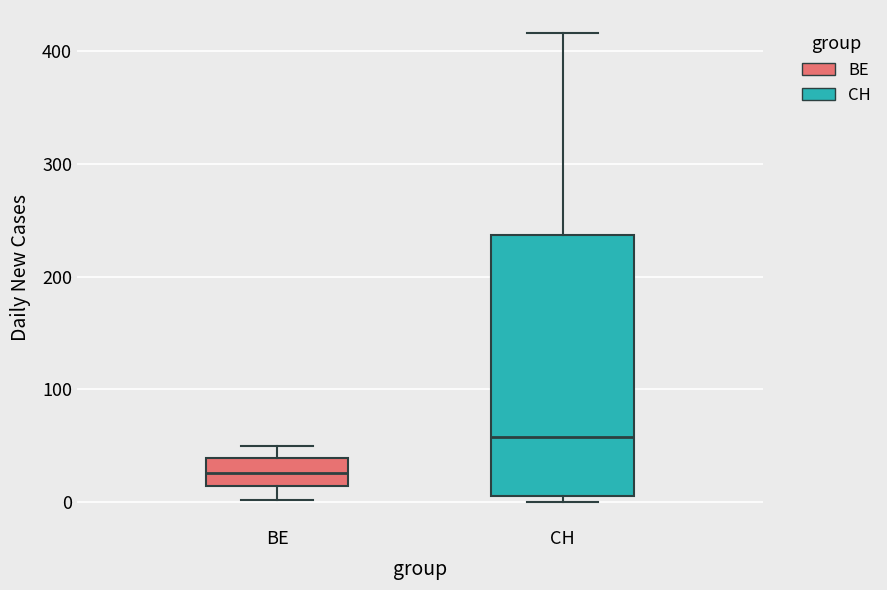

Reading left to right, transcribe this box plot: for each box, give where its median line is, the range the box spans, and where its two whiskers end, as read against the y-axis. The values are not printed on the chart, so give them approximately, as read against the axis.

BE: median 30, box 10 to 40, whiskers 0 to 50
CH: median 60, box 10 to 240, whiskers 0 to 420